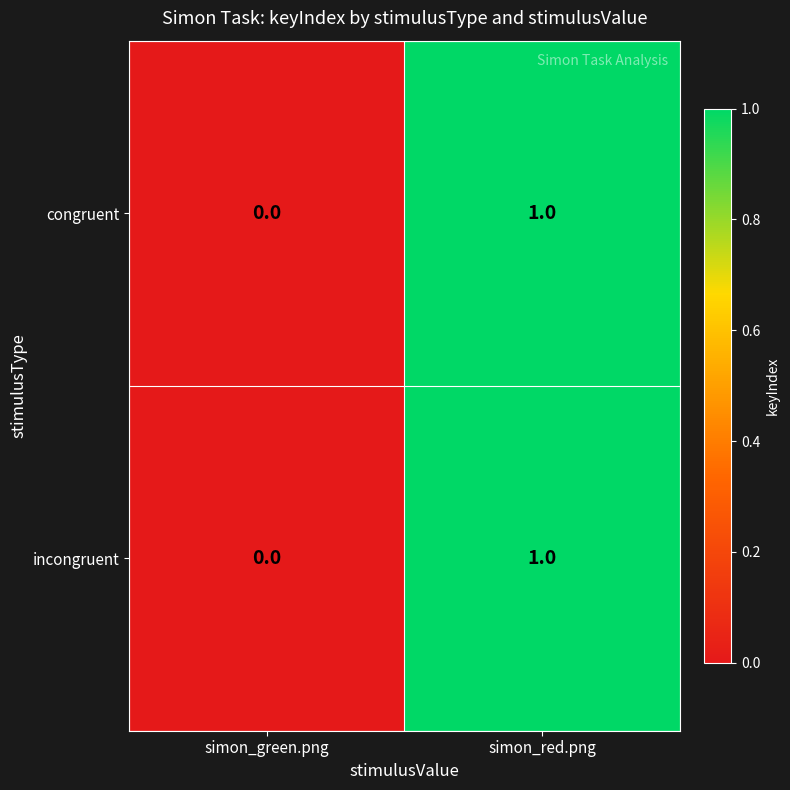

Rank the categories by congruent value from highest to lowest.

simon_red.png, simon_green.png